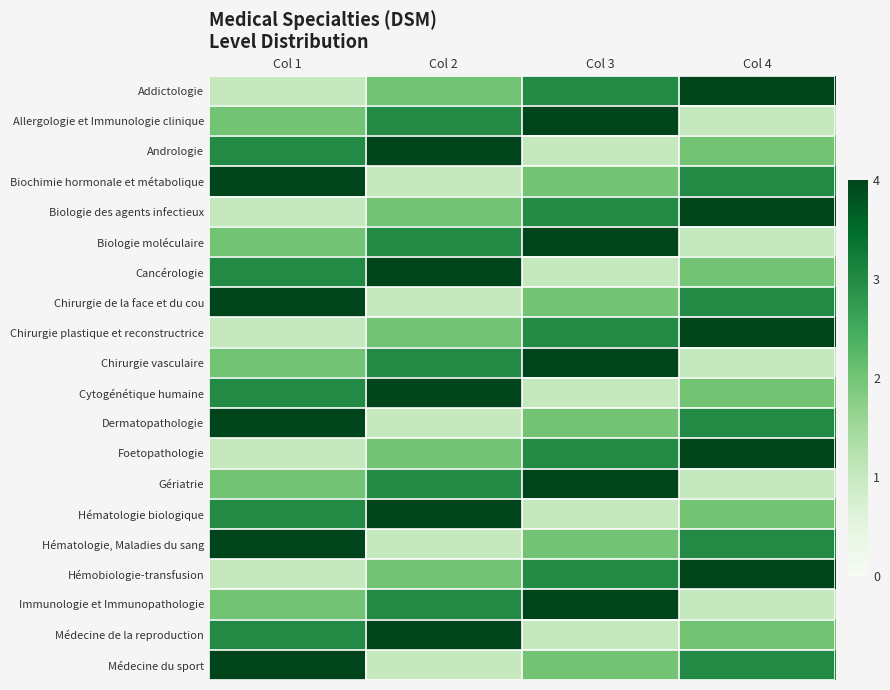

Reading left to right, extract all data points from this chart.

Addictologie: Col 1=1	Col 2=2	Col 3=3	Col 4=4
Allergologie et Immunologie clinique: Col 1=2	Col 2=3	Col 3=4	Col 4=1
Andrologie: Col 1=3	Col 2=4	Col 3=1	Col 4=2
Biochimie hormonale et métabolique: Col 1=4	Col 2=1	Col 3=2	Col 4=3
Biologie des agents infectieux: Col 1=1	Col 2=2	Col 3=3	Col 4=4
Biologie moléculaire: Col 1=2	Col 2=3	Col 3=4	Col 4=1
Cancérologie: Col 1=3	Col 2=4	Col 3=1	Col 4=2
Chirurgie de la face et du cou: Col 1=4	Col 2=1	Col 3=2	Col 4=3
Chirurgie plastique et reconstructrice: Col 1=1	Col 2=2	Col 3=3	Col 4=4
Chirurgie vasculaire: Col 1=2	Col 2=3	Col 3=4	Col 4=1
Cytogénétique humaine: Col 1=3	Col 2=4	Col 3=1	Col 4=2
Dermatopathologie: Col 1=4	Col 2=1	Col 3=2	Col 4=3
Foetopathologie: Col 1=1	Col 2=2	Col 3=3	Col 4=4
Gériatrie: Col 1=2	Col 2=3	Col 3=4	Col 4=1
Hématologie biologique: Col 1=3	Col 2=4	Col 3=1	Col 4=2
Hématologie, Maladies du sang: Col 1=4	Col 2=1	Col 3=2	Col 4=3
Hémobiologie-transfusion: Col 1=1	Col 2=2	Col 3=3	Col 4=4
Immunologie et Immunopathologie: Col 1=2	Col 2=3	Col 3=4	Col 4=1
Médecine de la reproduction: Col 1=3	Col 2=4	Col 3=1	Col 4=2
Médecine du sport: Col 1=4	Col 2=1	Col 3=2	Col 4=3